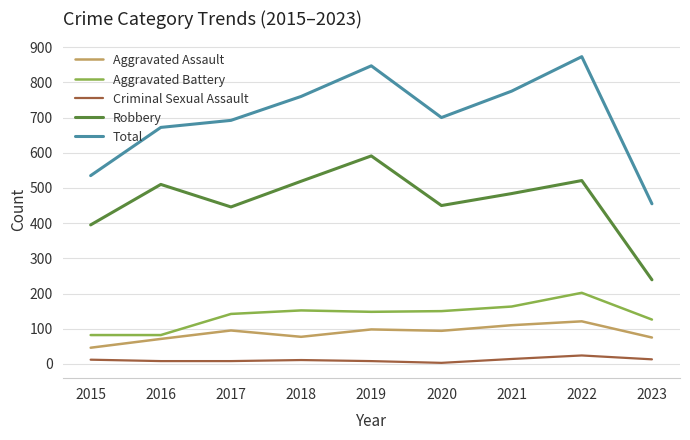

True or false: Aggravated Assault and Robbery cross at least once.

False